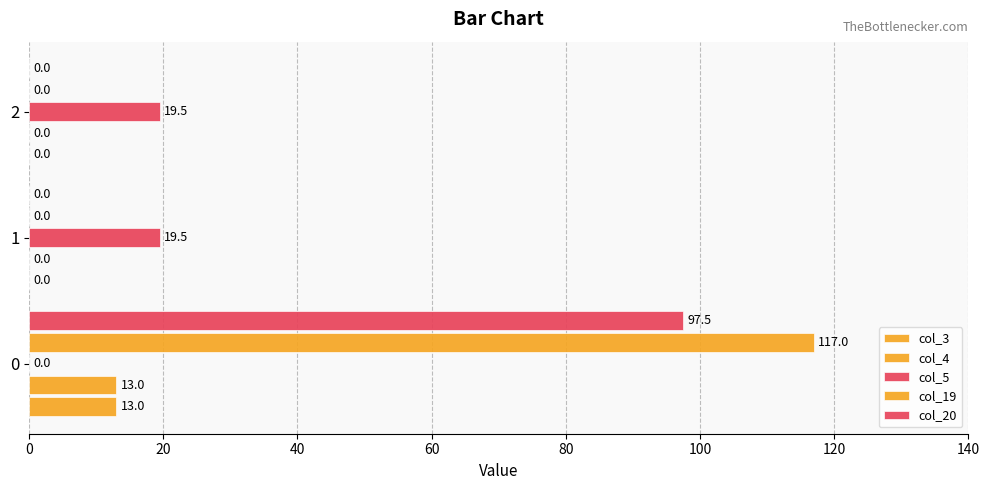

Reading left to right, list all the values displayed in this chart.

col_3: 13.0	0.0	0.0
col_4: 13.0	0.0	0.0
col_5: 0.0	19.5	19.5
col_19: 117.0	0.0	0.0
col_20: 97.5	0.0	0.0